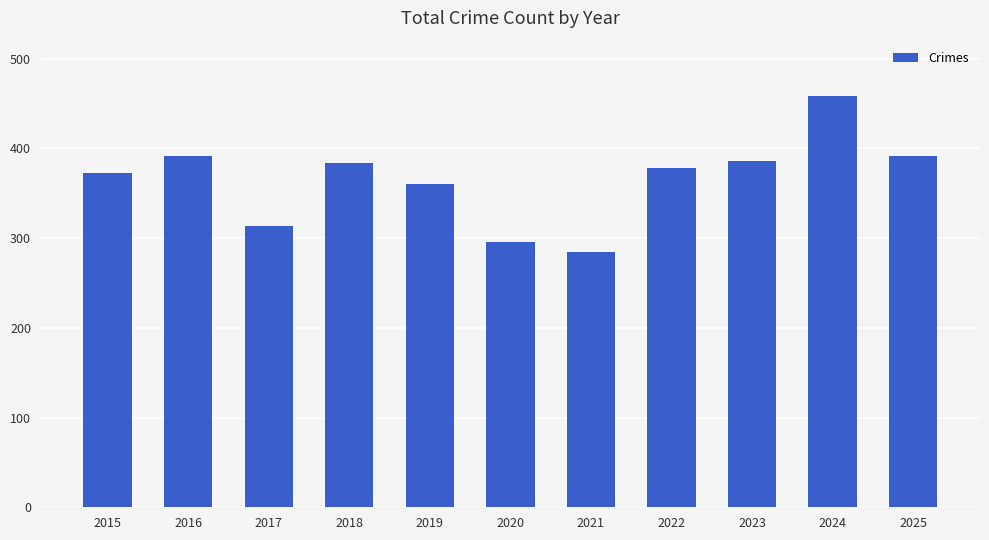

True or false: the data shows 239 at 2019.

False